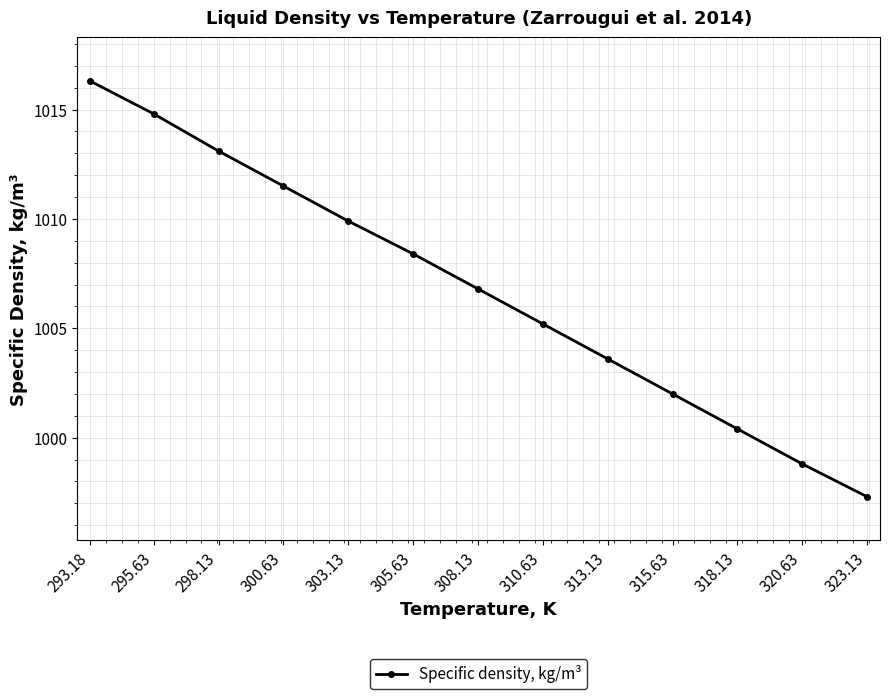

What is the difference between the maximum and minimum values?

19.0